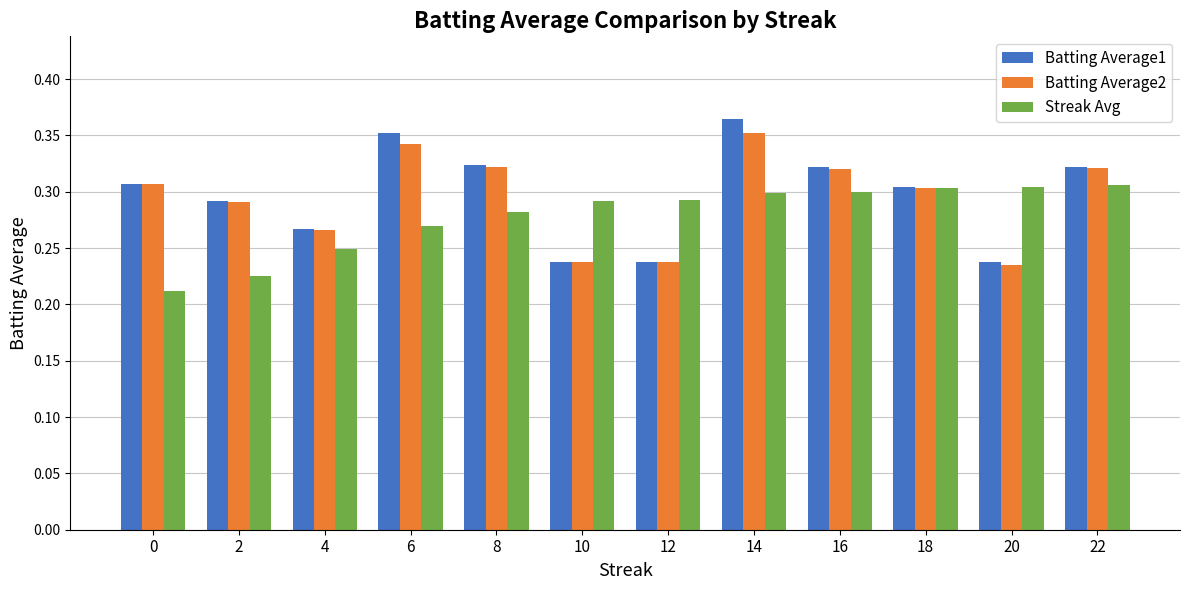

Count the Batting Average1 values in the range 0 to 1.

12